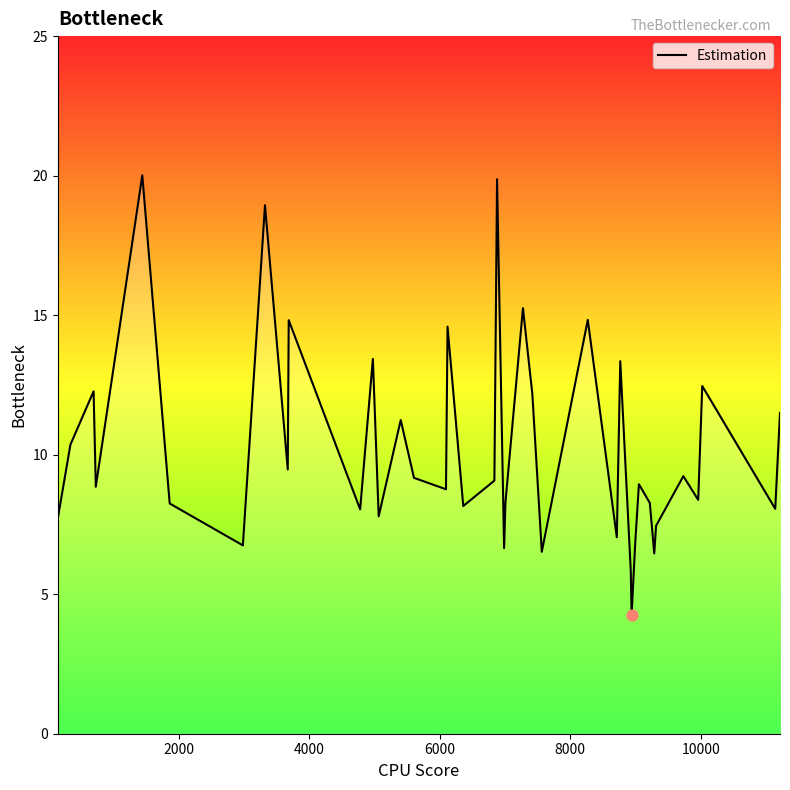

What is the smallest value displayed?

4.3